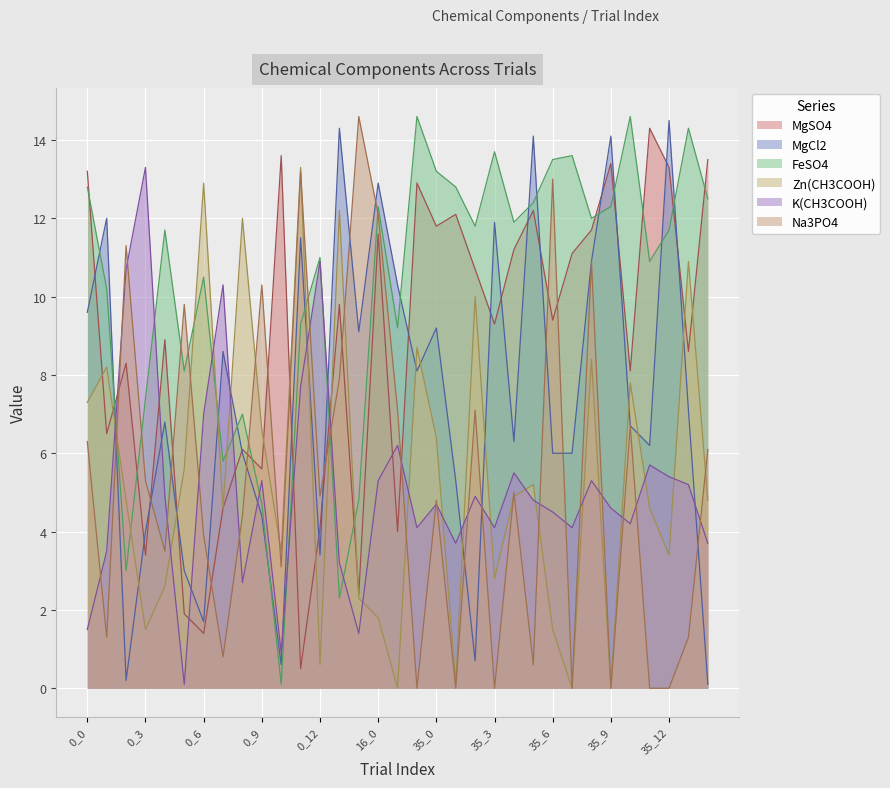

What is the total value across all series at 0_9?

36.9